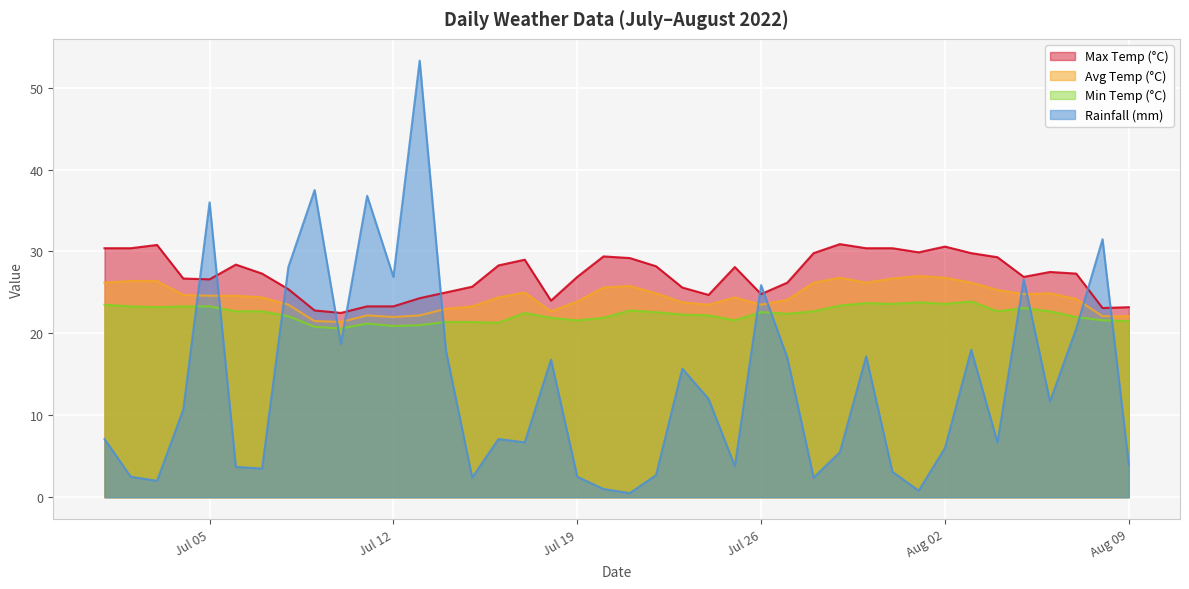

True or false: min_temp_c has a value of 23.1 at 2022-08-05.

True